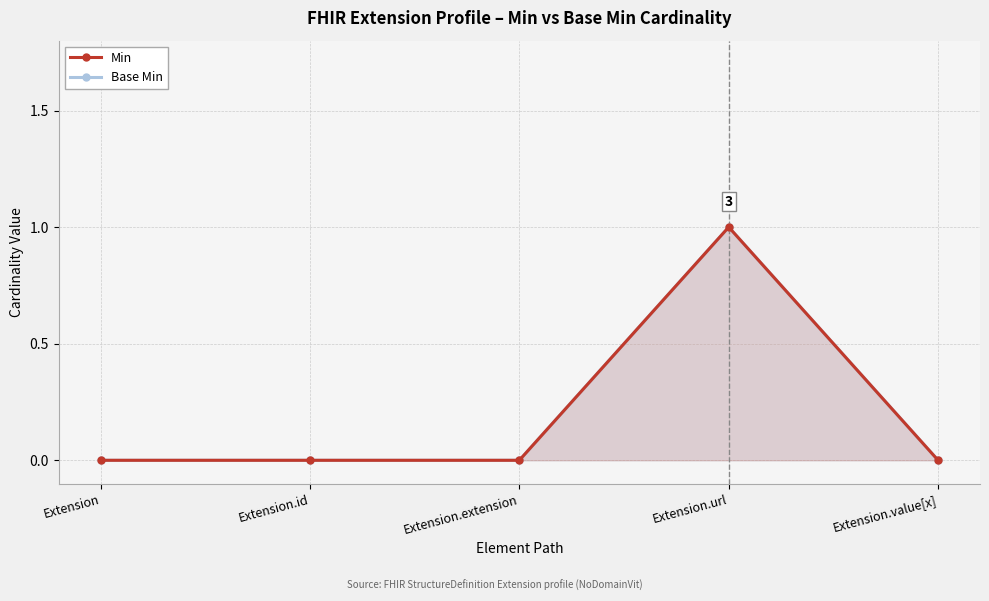

What is the difference between the maximum and minimum values in the Min series?

1